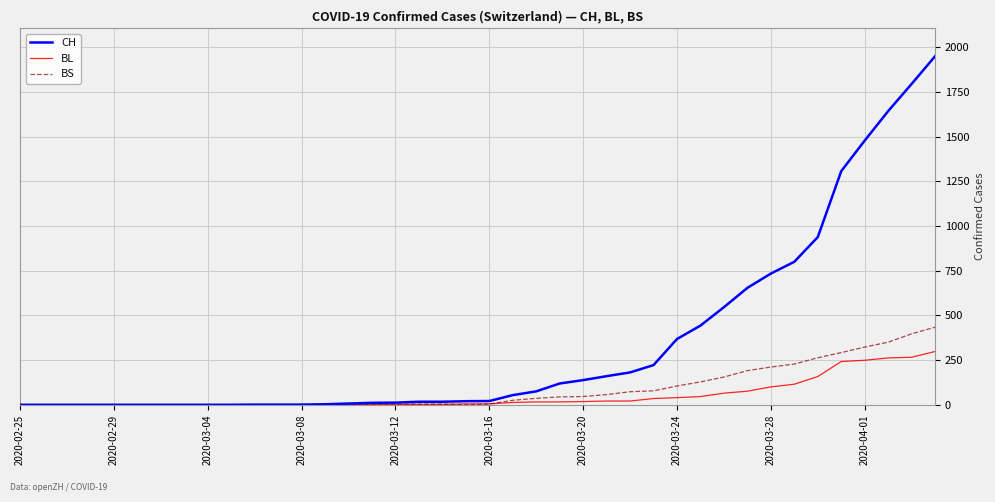

List the series in order of their peak value, highest first.

CH, BS, BL